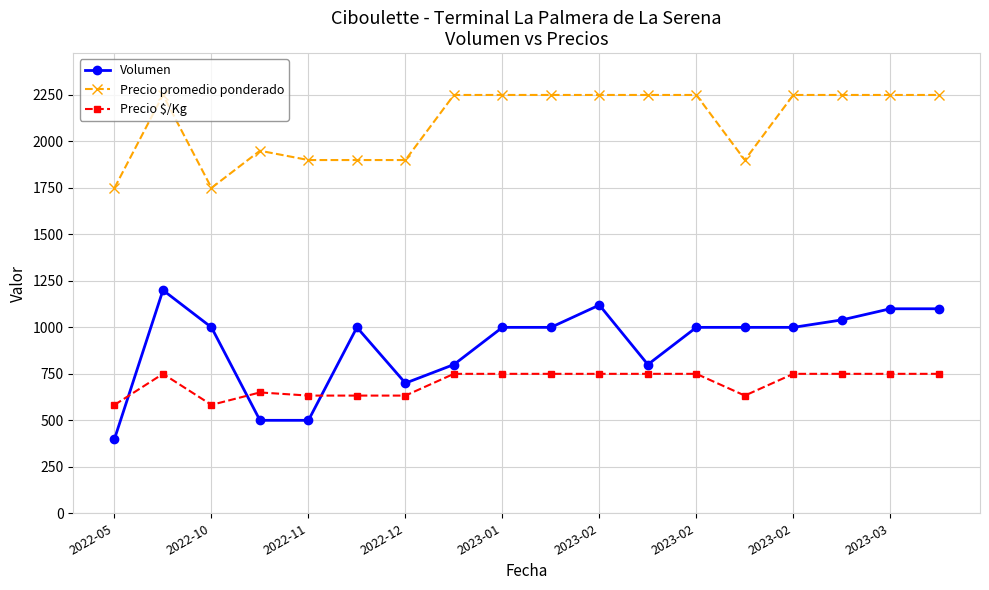

What is the average value of the Volumen series?

903